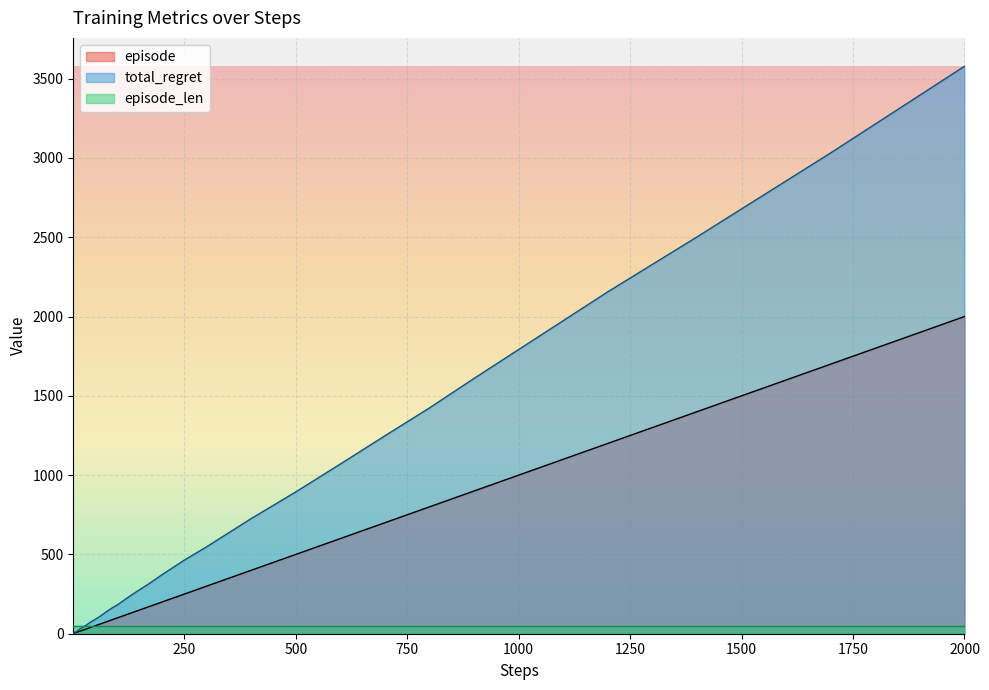

At which category does the chart reach its peak across all series?

2000